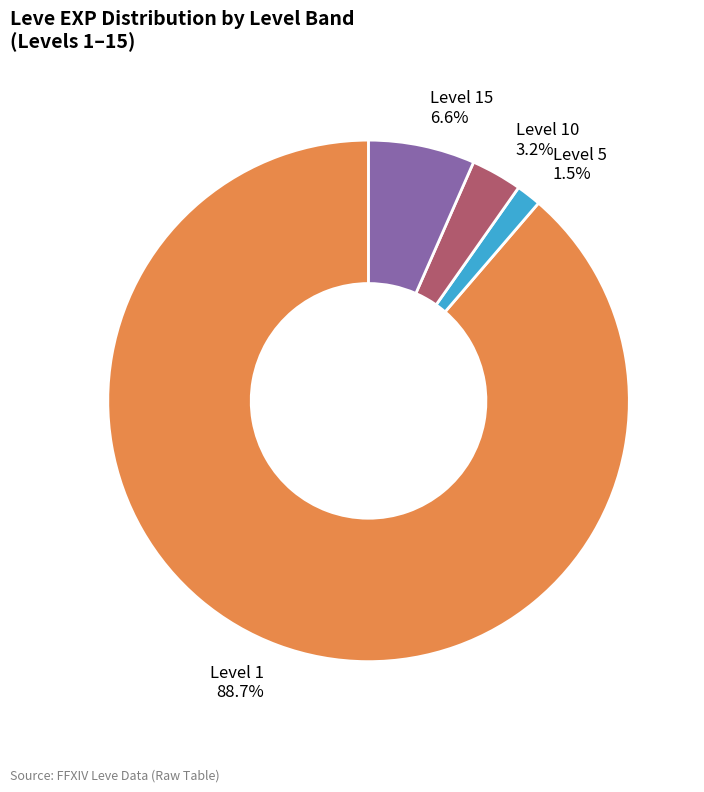

What is the total percentage of Level 15 6.6% and Level 1 88.7%?

95.3%